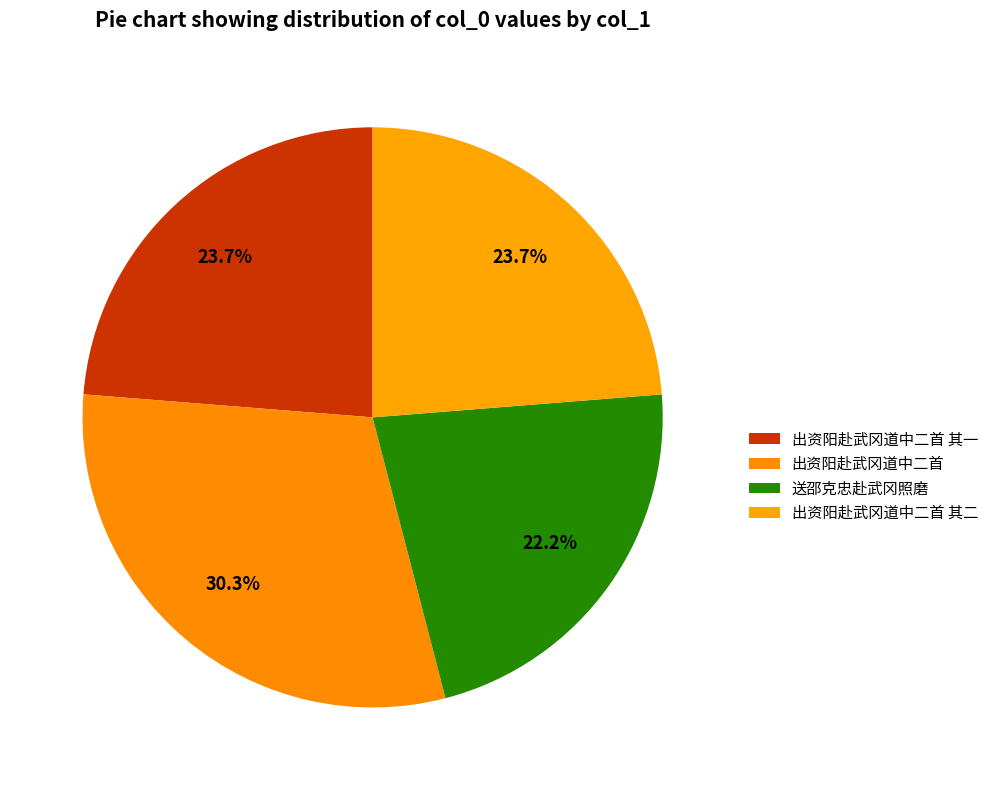

Does any single category account for the majority?

No